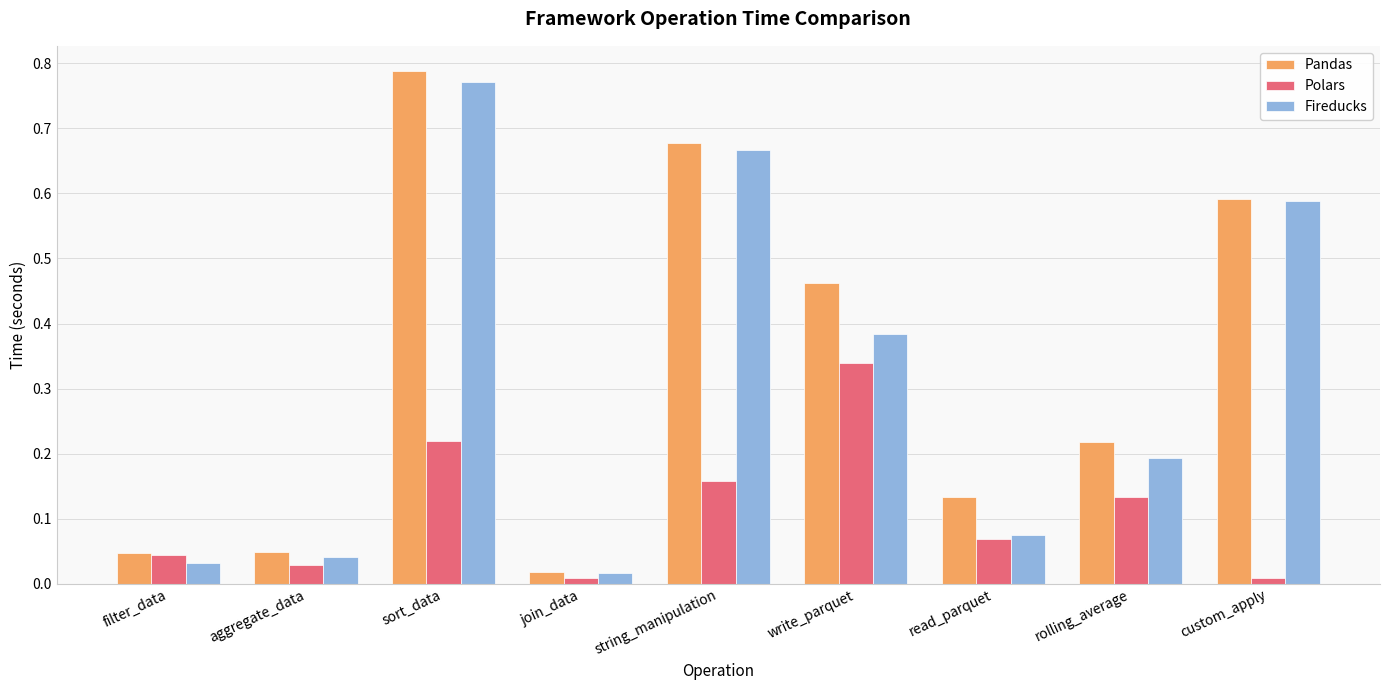

At which category is the sum across all series the highest?

sort_data